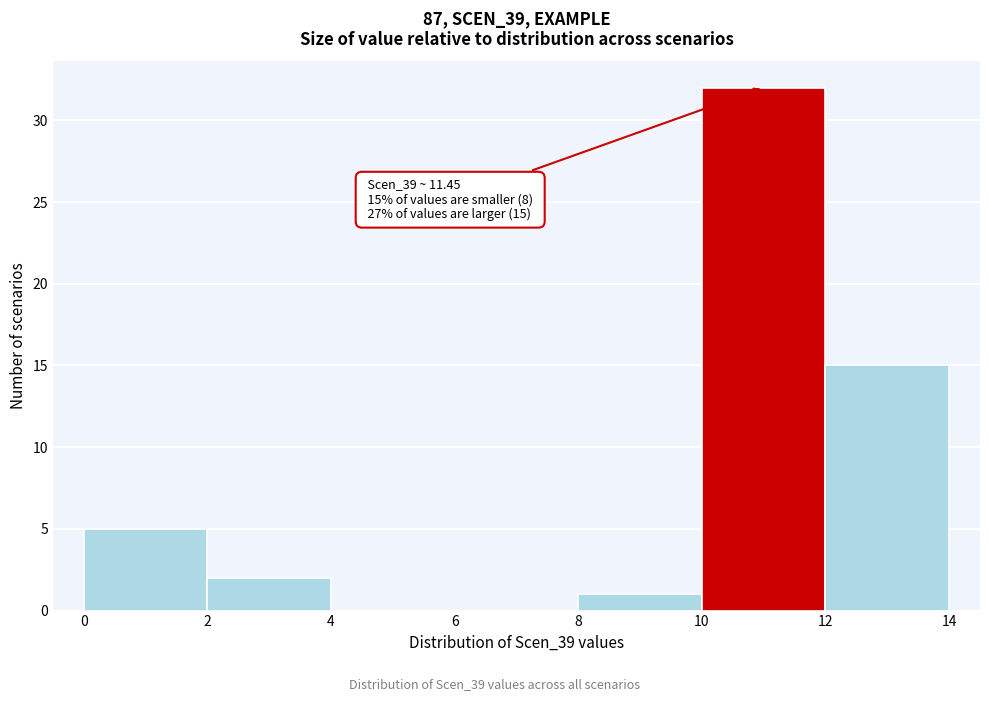

Over which range of the x-axis is the bar tallest?

10 to 12